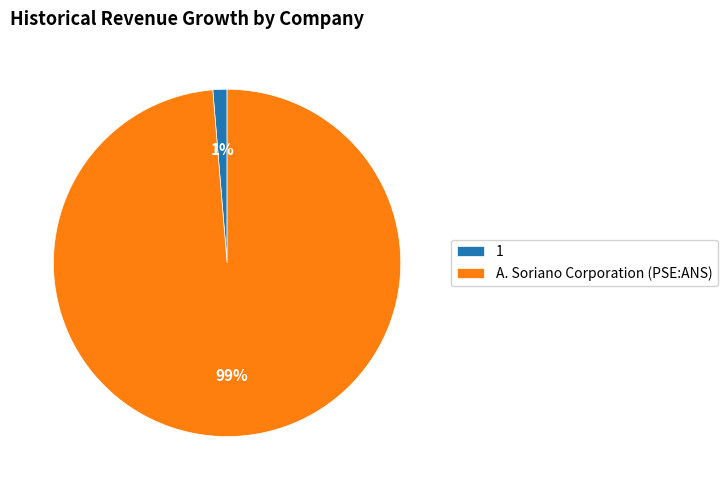

How many segments does this pie chart have?

2